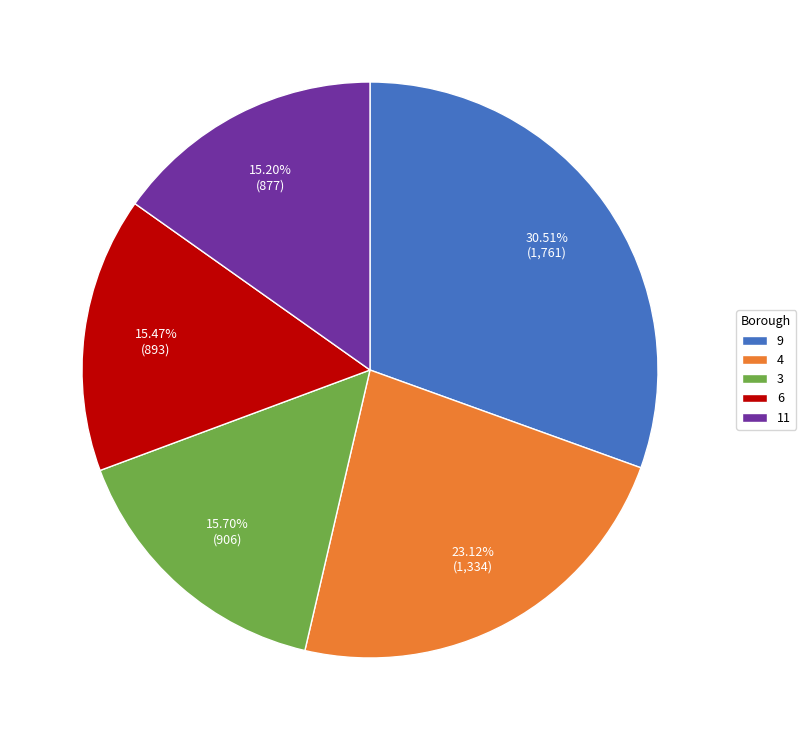

What is the largest slice in the pie chart?

9